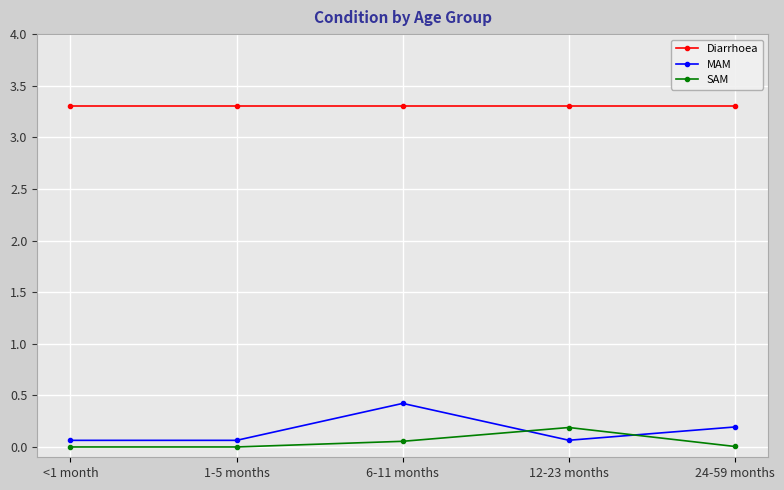

What is the sum of all MAM values?

0.8